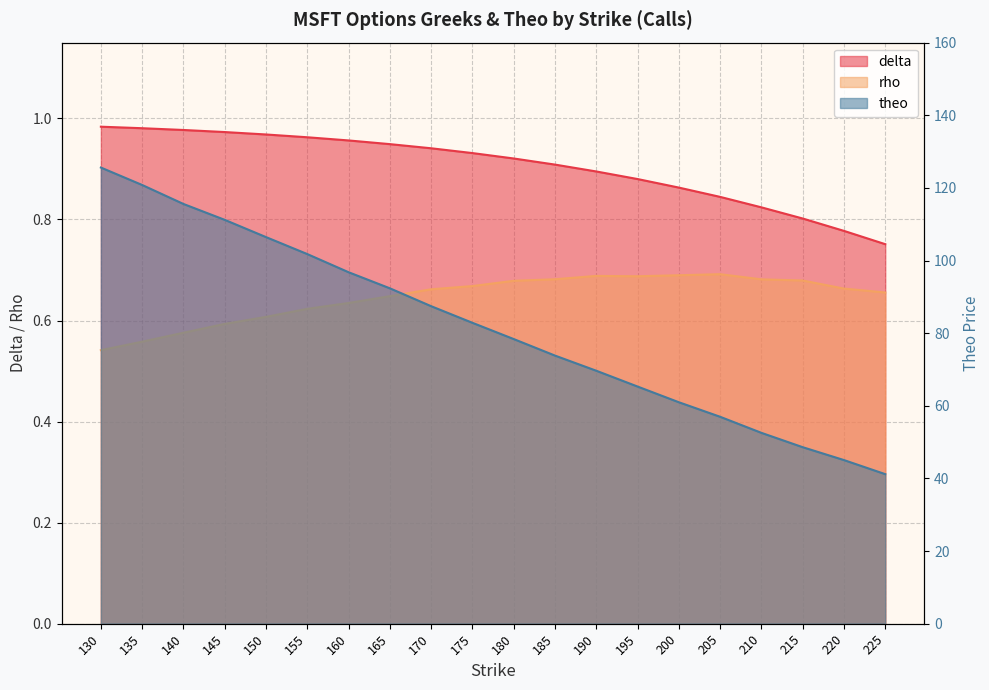

True or false: delta and theo intersect in this chart.

False